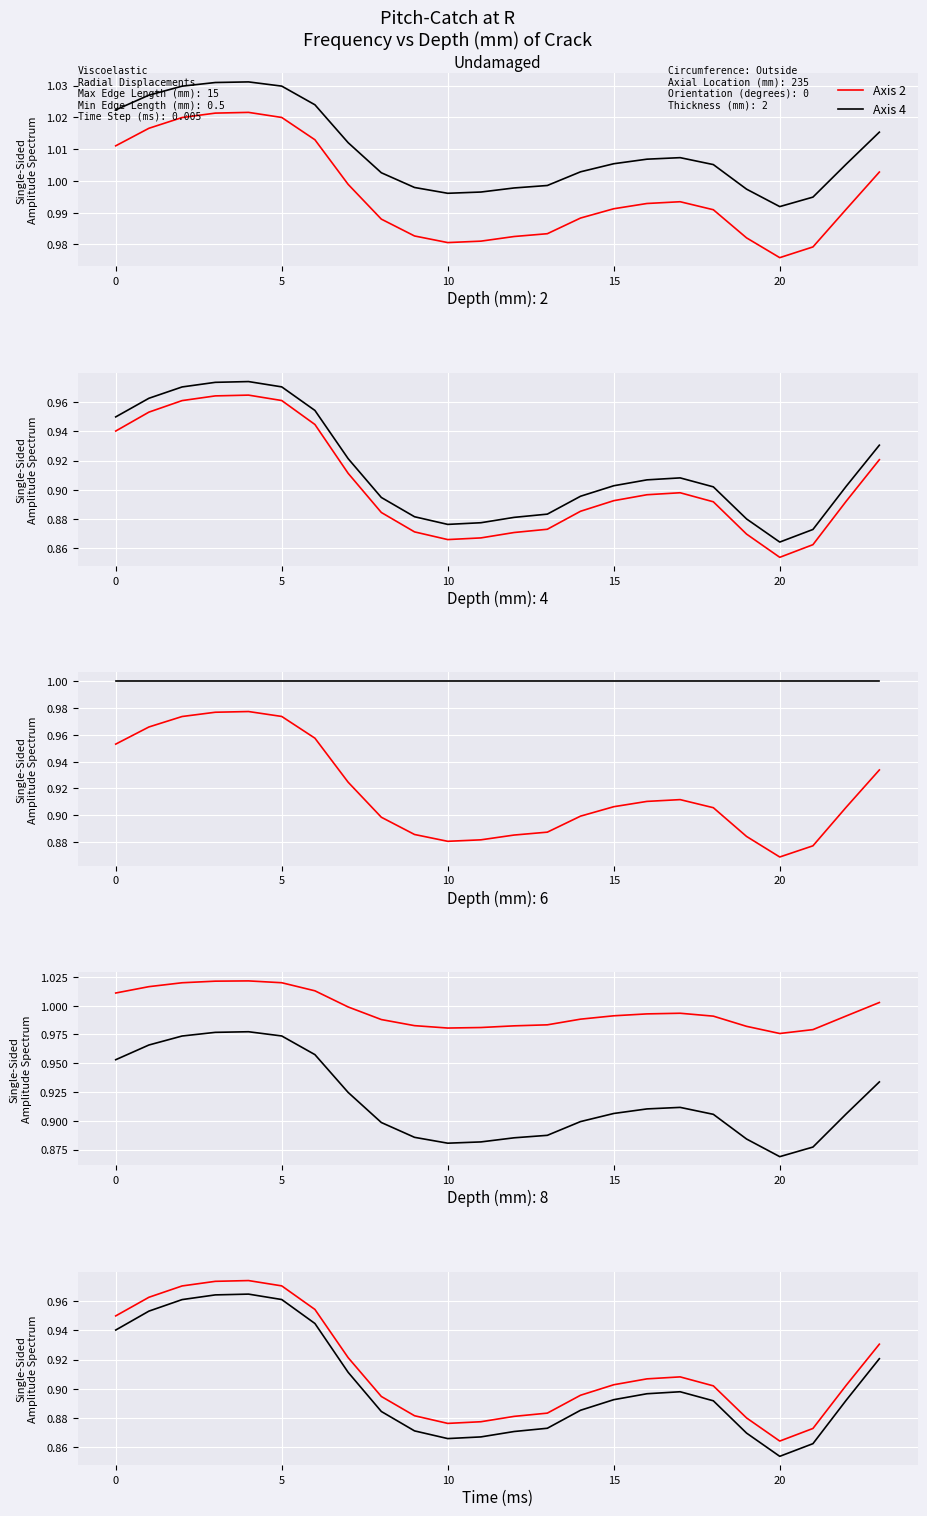

The value of Axis 4 at 18 is 1.5. True or false?

False